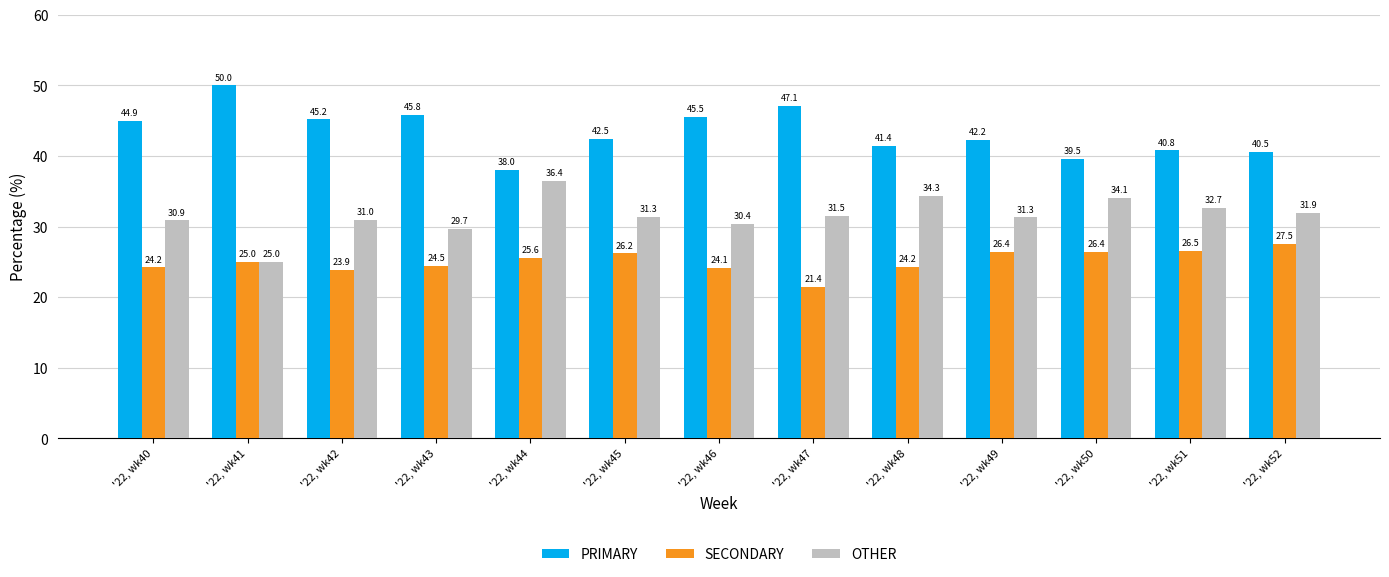

The SECONDARY series shows 23.9 at '22, wk42. True or false?

True